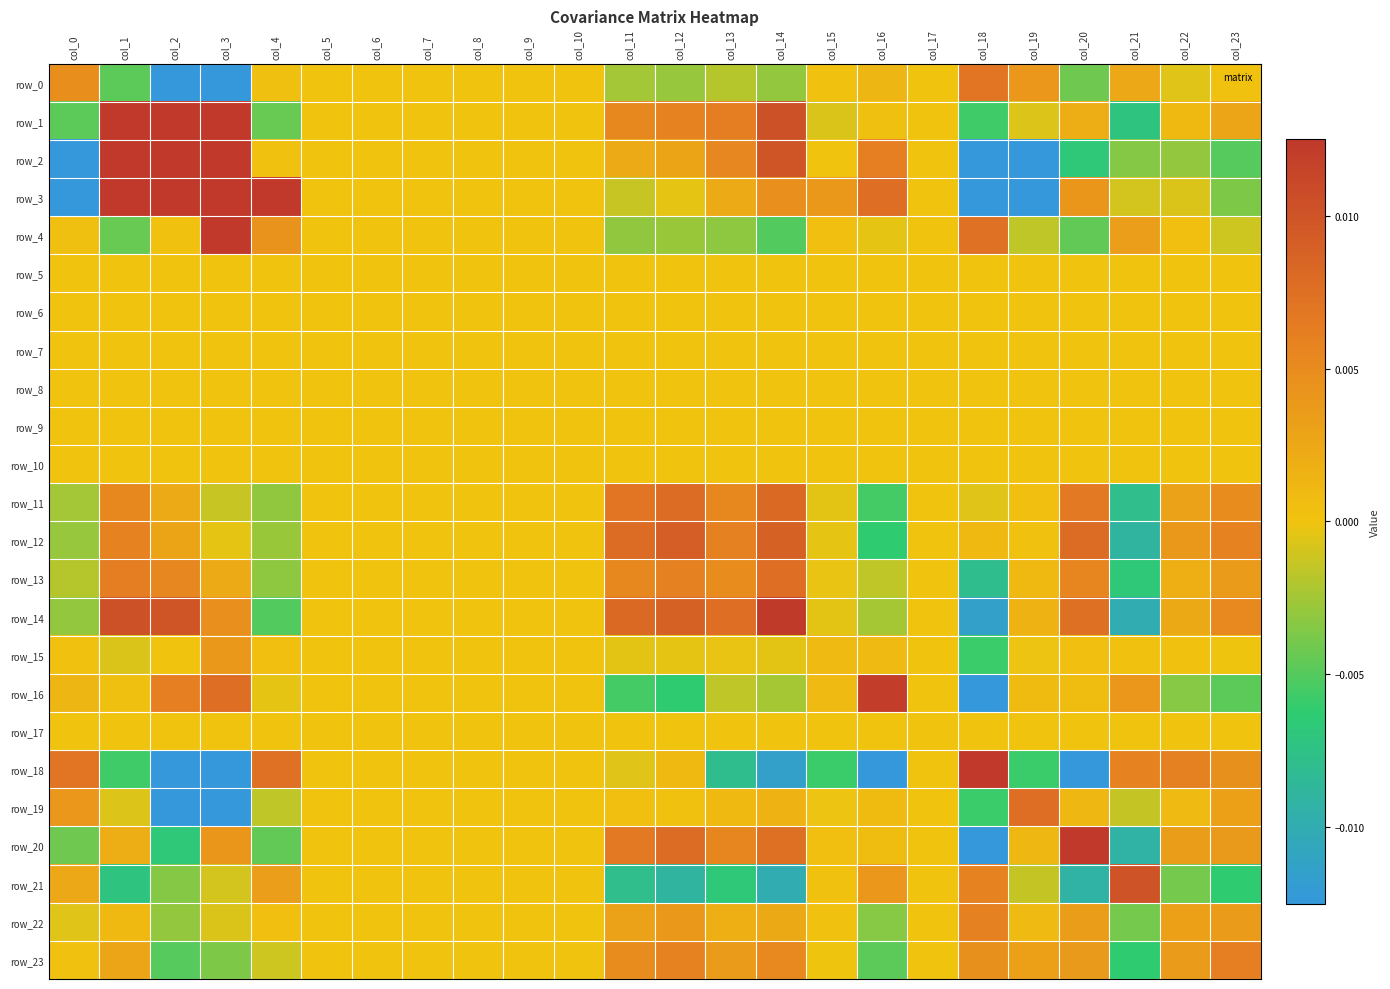

Between col_9 and col_18, which is larger?

col_18